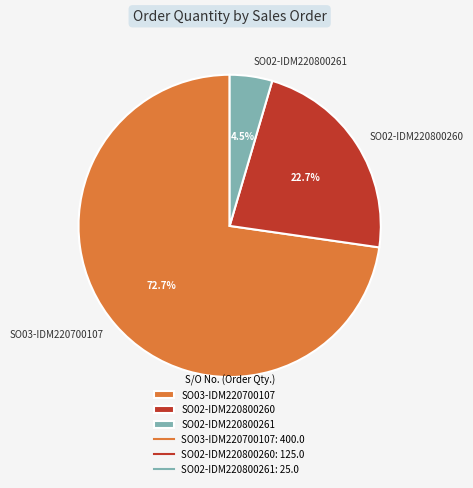

Between SO03-IDM220700107 and SO02-IDM220800261, which is larger?

SO03-IDM220700107